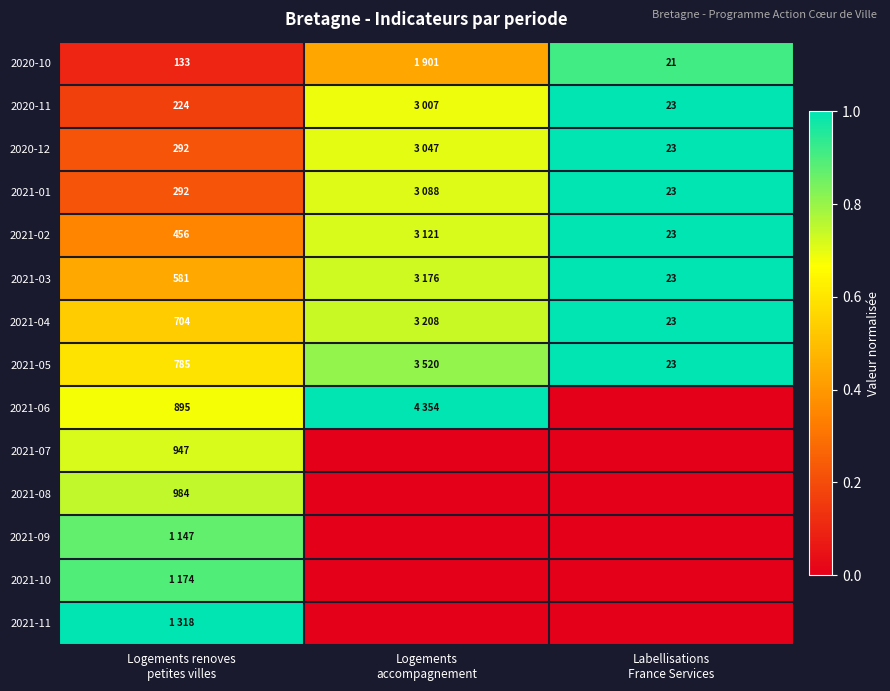

Is it true that 2021-04 equals 1.8 at Labellisations France Services?

False